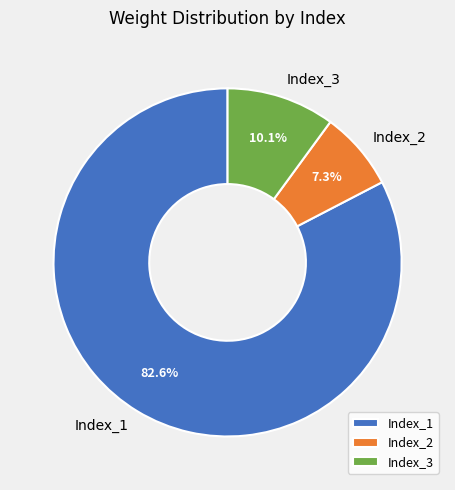

What is the total percentage of Index_2 and Index_3?

17.4%